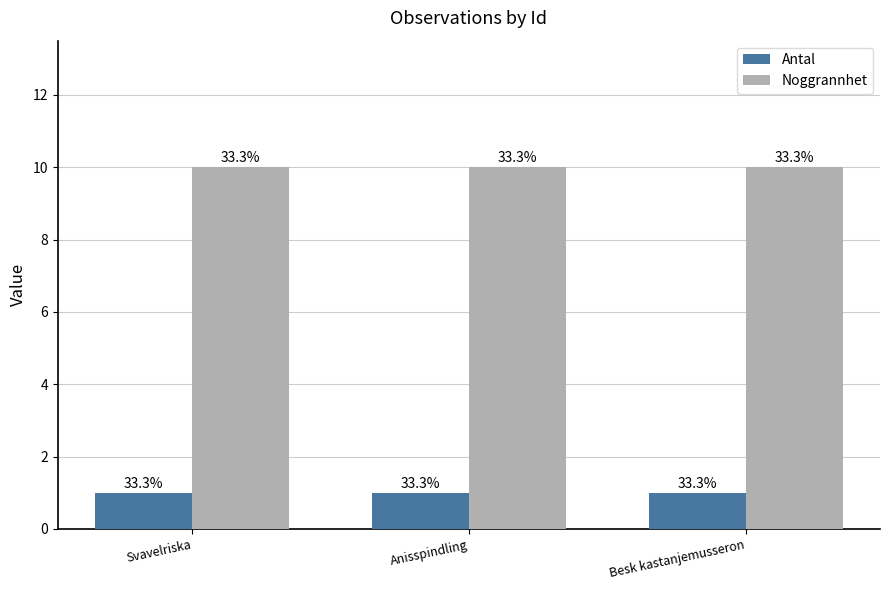

How many groups of bars are there?

3